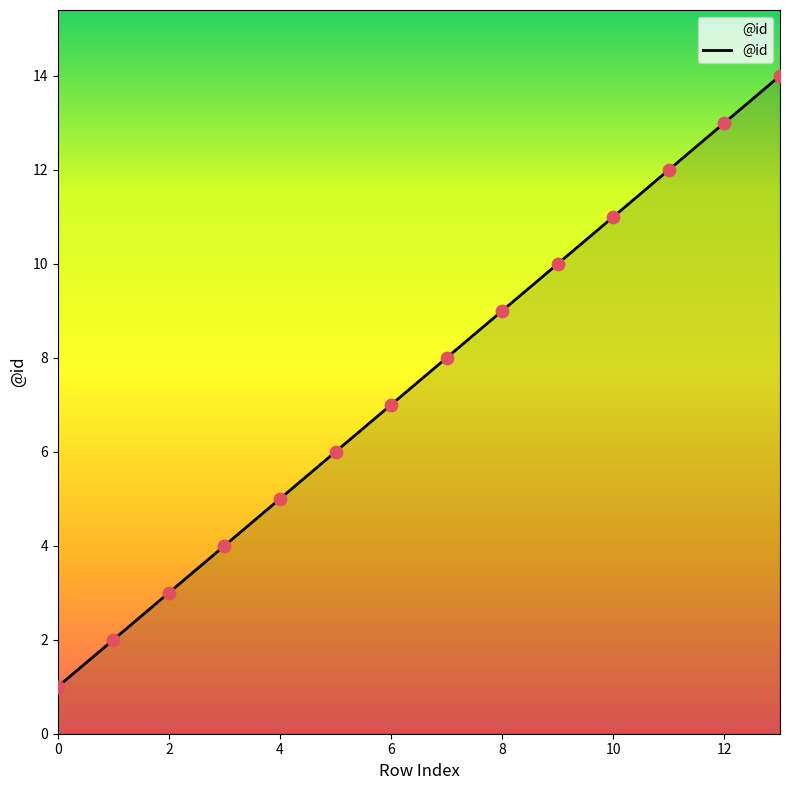

What is the difference between the maximum and minimum values?

13